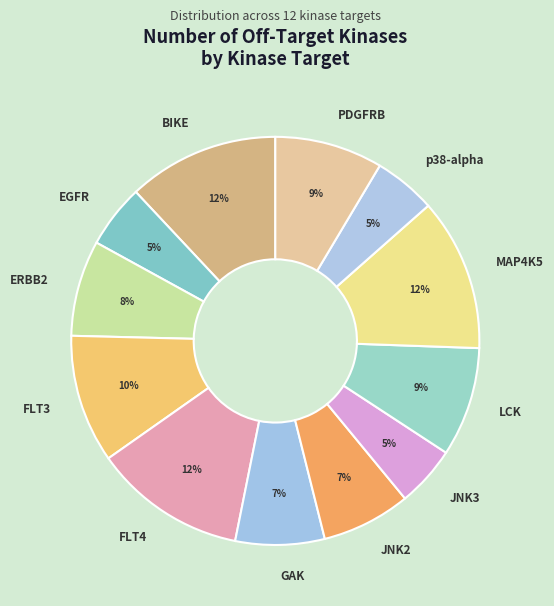

To the nearest percent, what is the difference between the largest and smallest slice percentages?

7%